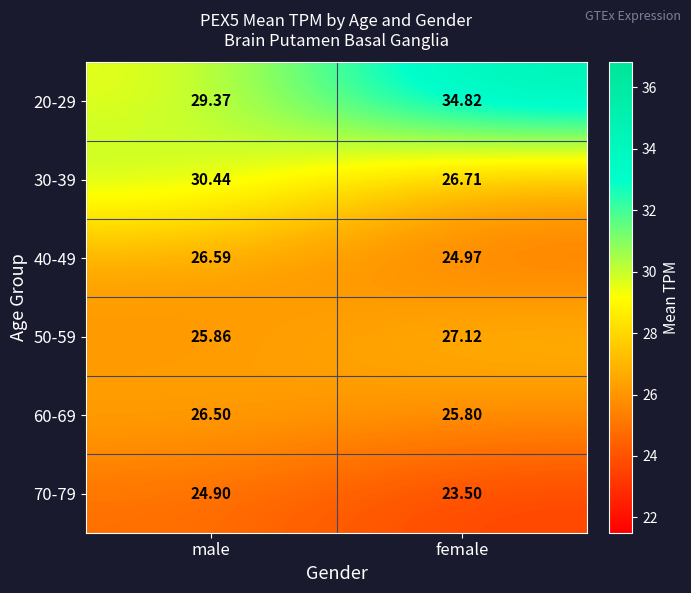

Count the number of data series in this chart.

6